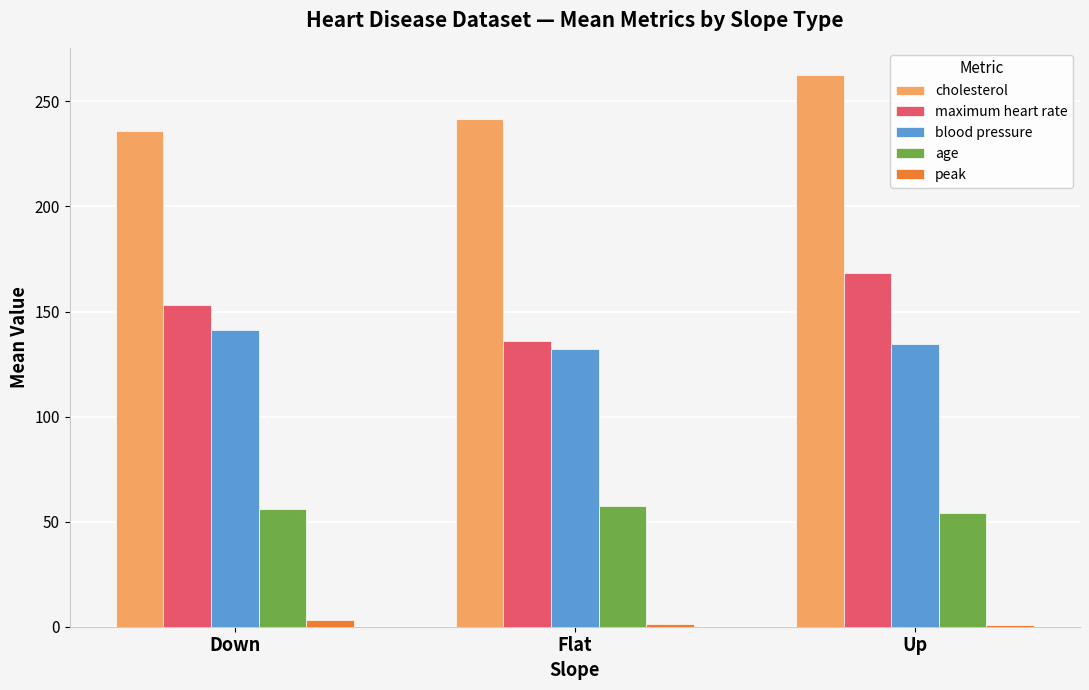

What is the smallest value displayed?

0.9